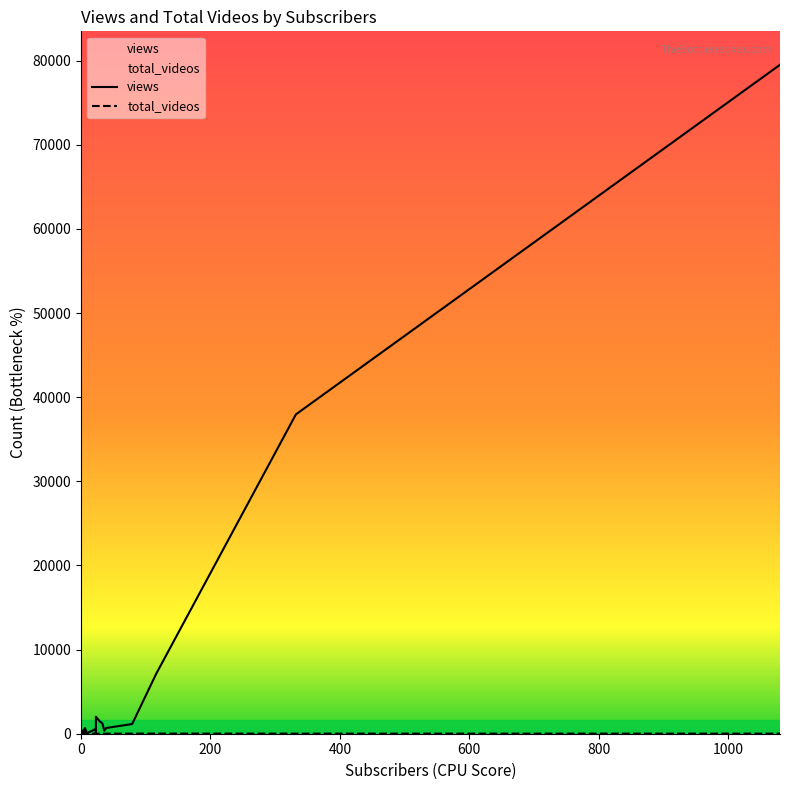

Rank the series by their maximum value, from lowest to highest.

total_videos, views